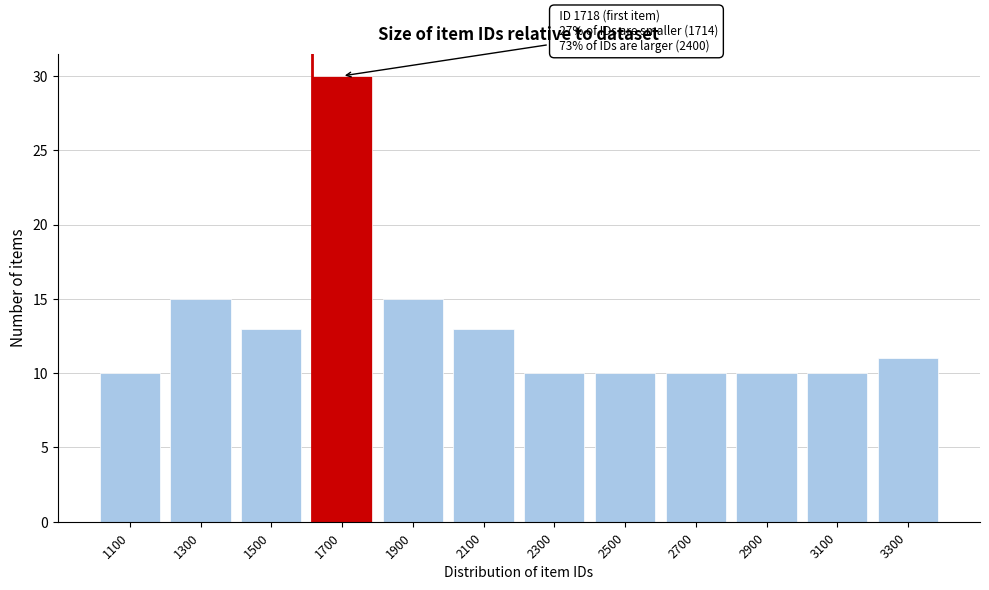

Reading right to left, extract all data points from this chart.

3300=11	3100=10	2900=10	2700=10	2500=10	2300=10	2100=13	1900=15	1700=30	1500=13	1300=15	1100=10